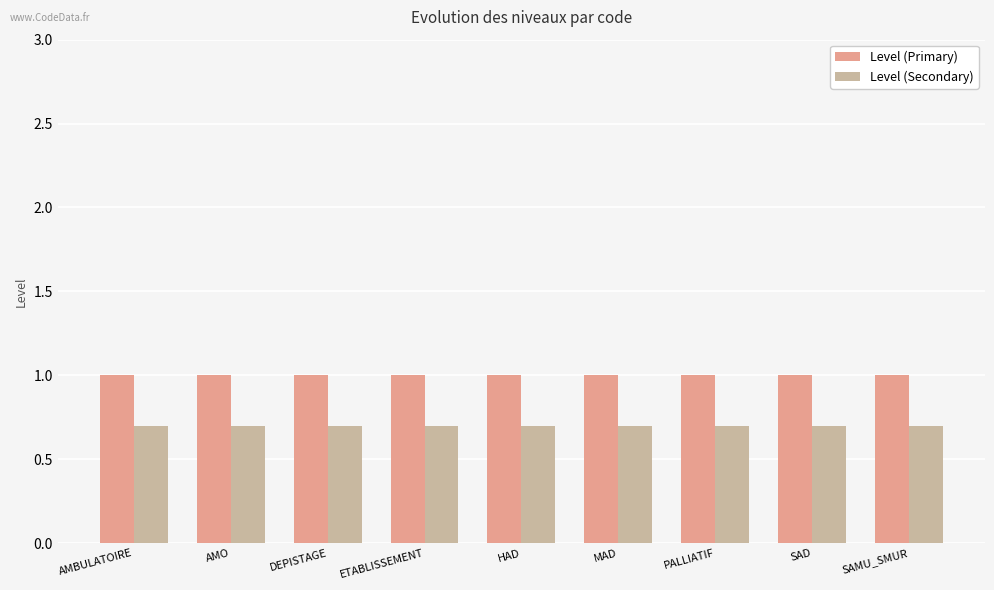

The value of Level (Secondary) at DEPISTAGE is 0.7. True or false?

True